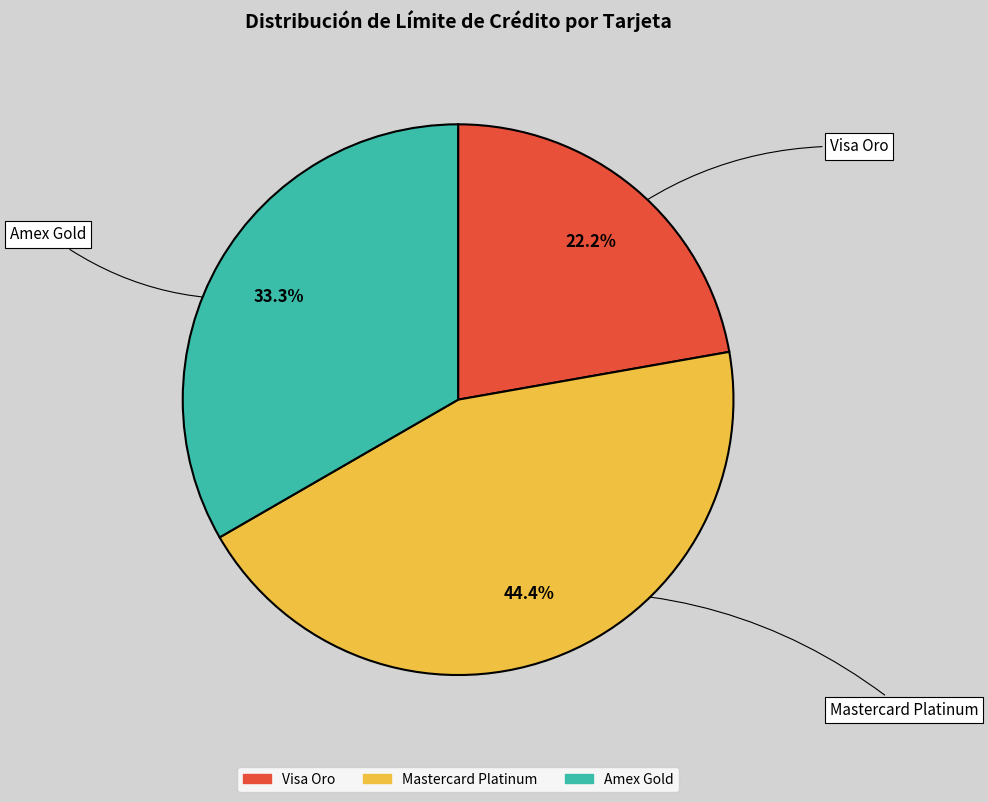

To the nearest percent, what is the average slice percentage?

33%